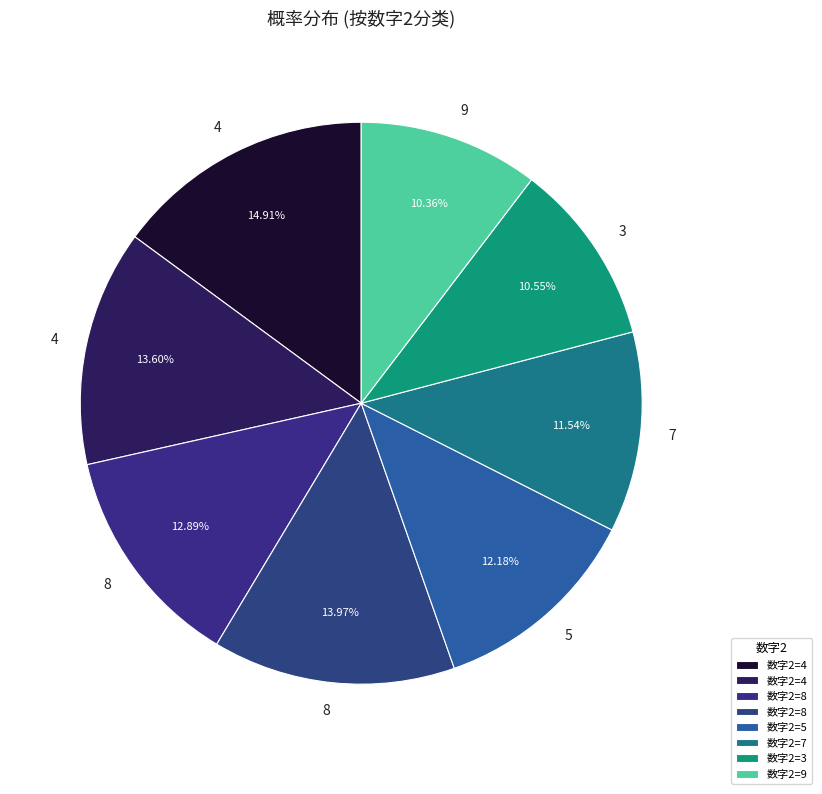

Which category has the biggest portion of the pie?

4